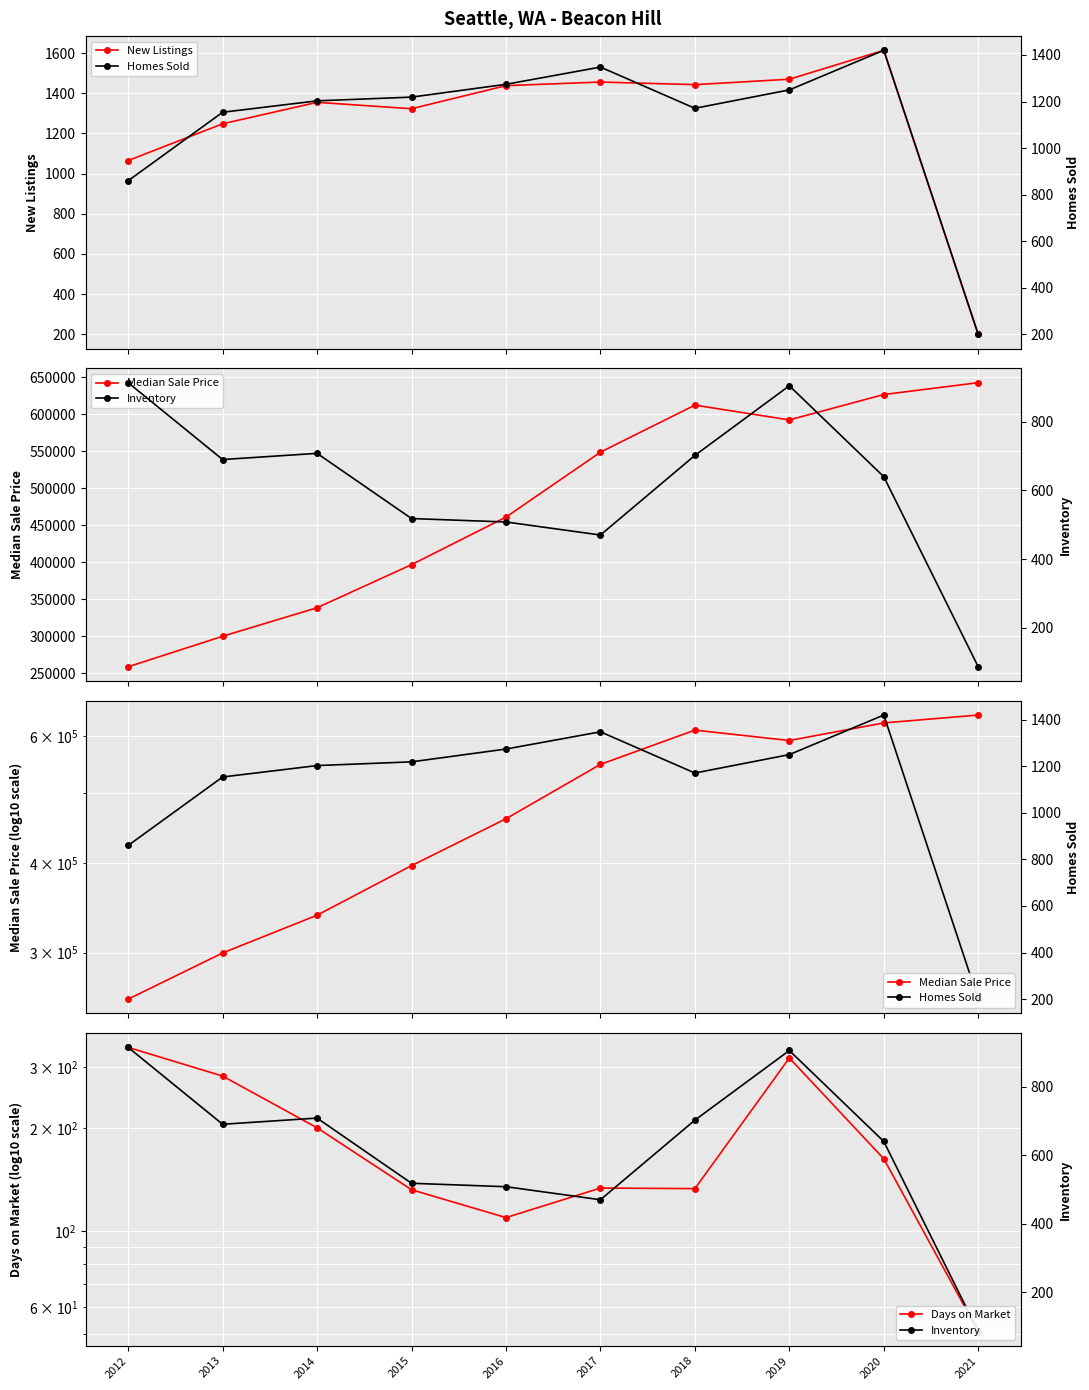

What is the difference between the Median Sale Price values at 2014 and 2021?

304147.7